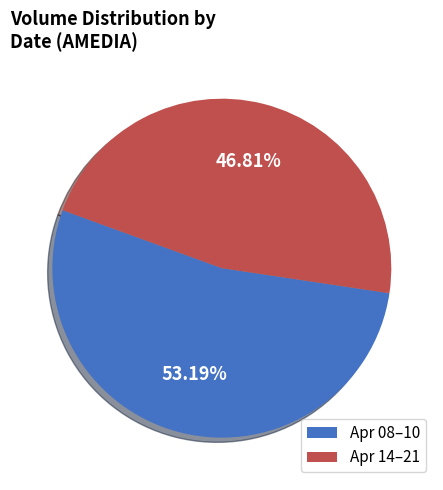

Combined, do Apr 08–10 and Apr 14–21 account for over 50%?

Yes